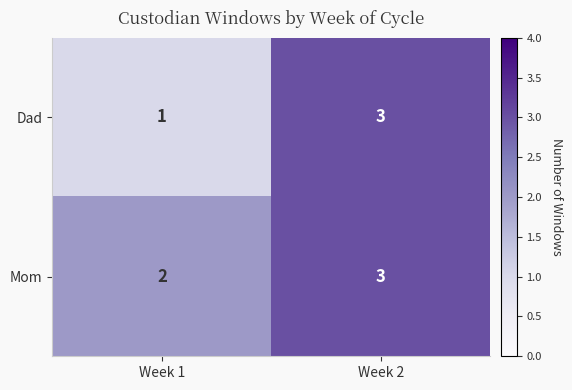

At which category is the sum across all series the highest?

Week 2